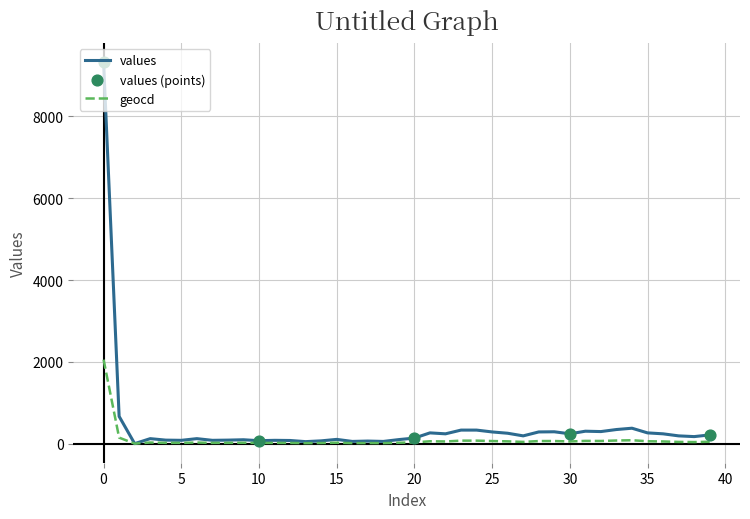

Which series has the largest range (max minus min)?

values